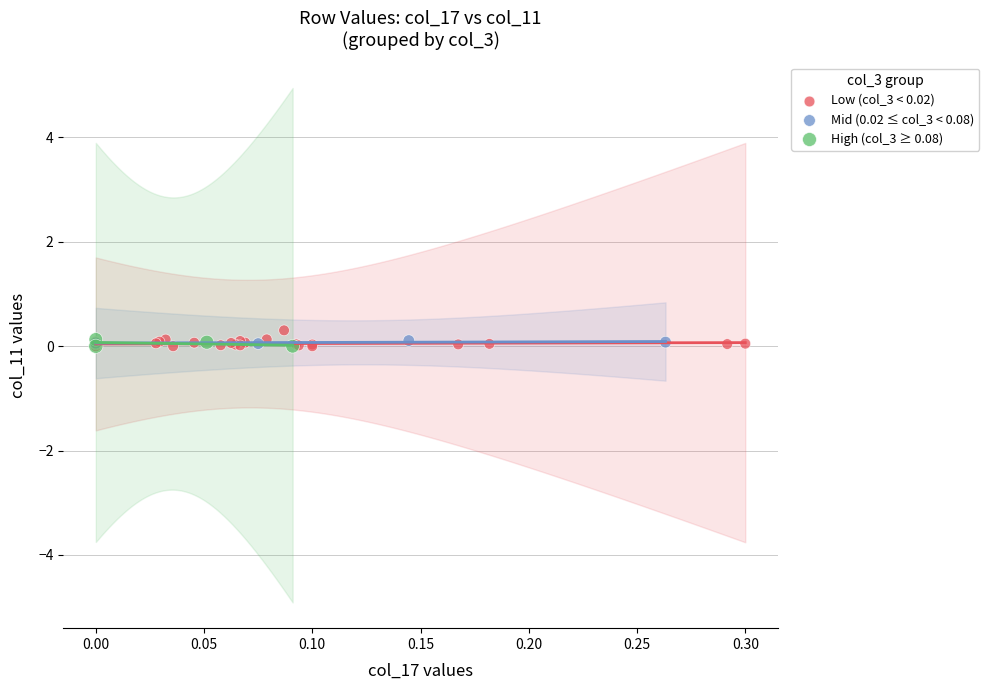

Which series has the widest spread of Y values?

Low (col_3 < 0.02)